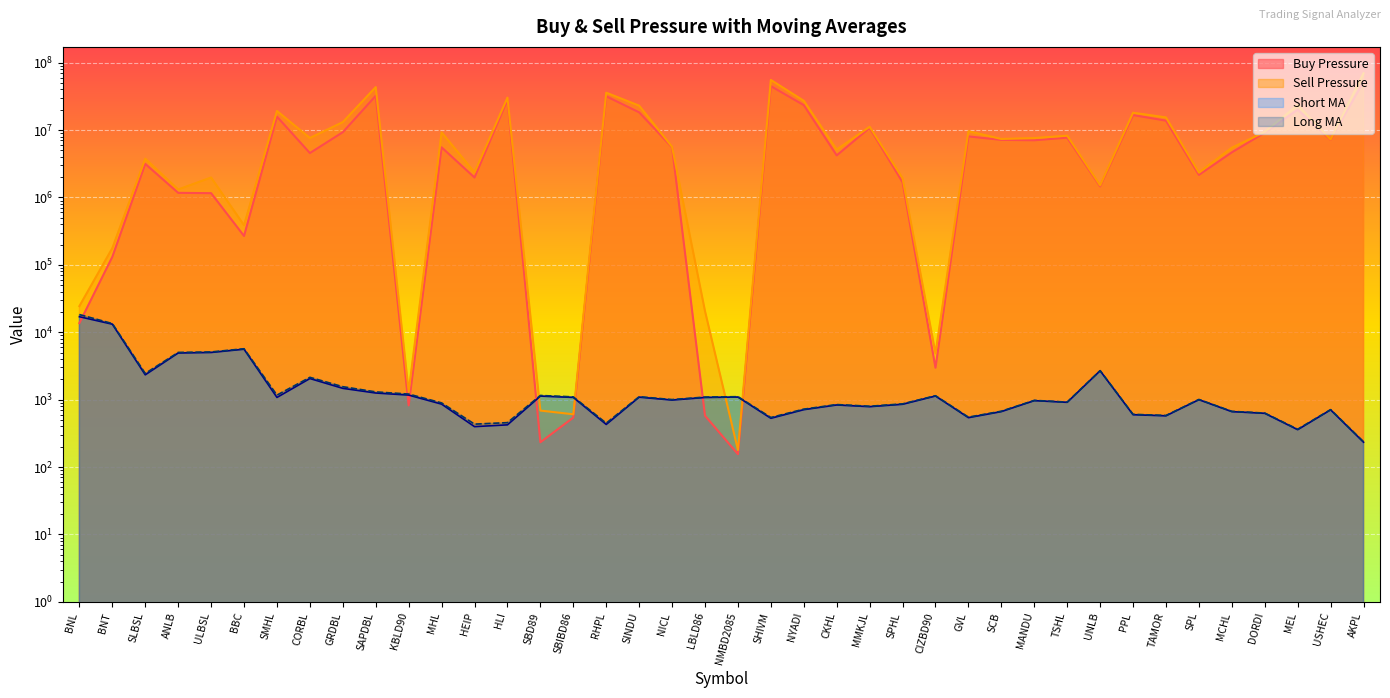

List the series in order of their peak value, highest first.

Sell Pressure, Buy Pressure, Long MA, Short MA